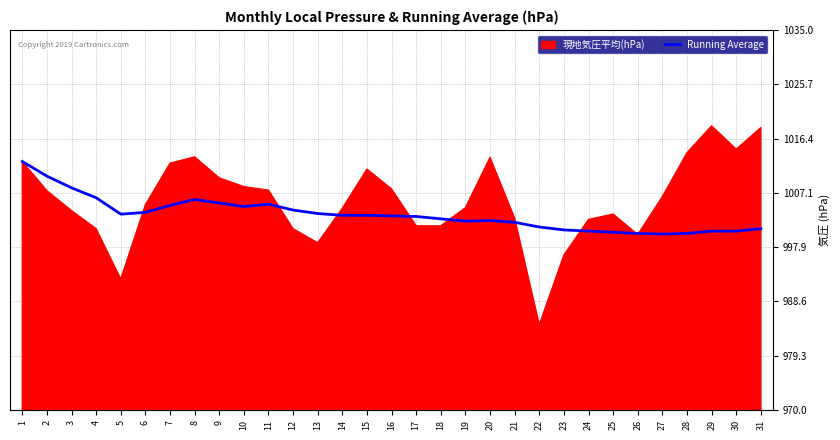

Is it true that Running Average equals 1003.6 at 13?

True